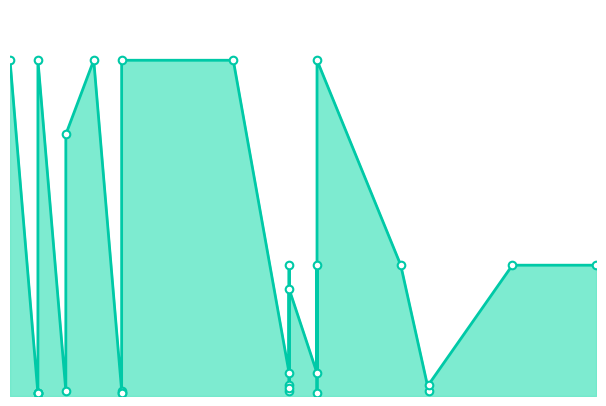

Between 2024-02-29 and 2024-02-29, which is larger?

2024-02-29